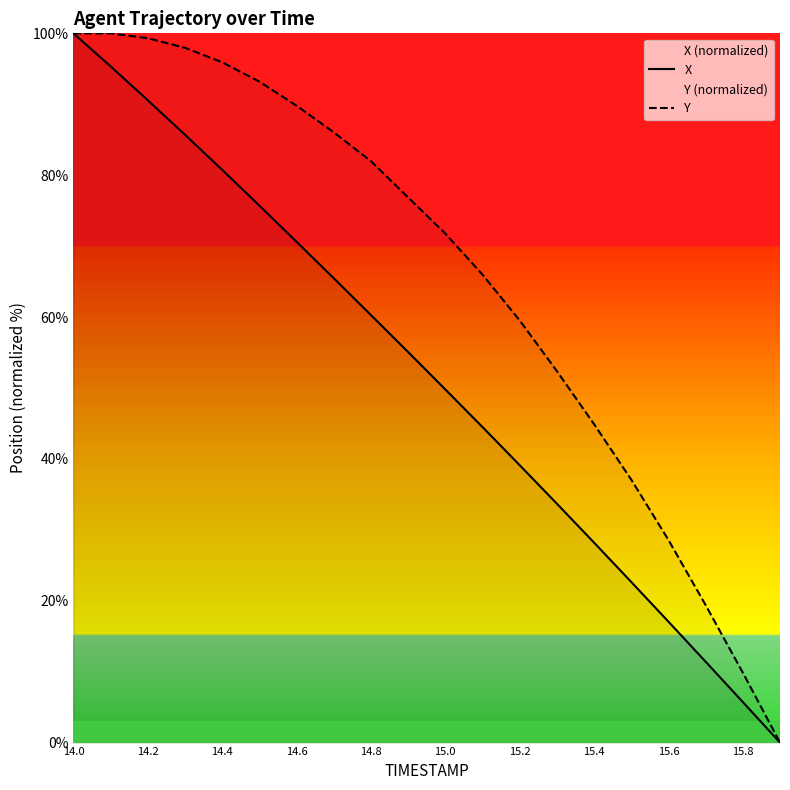

At which label does X first exceed 55?

14.0